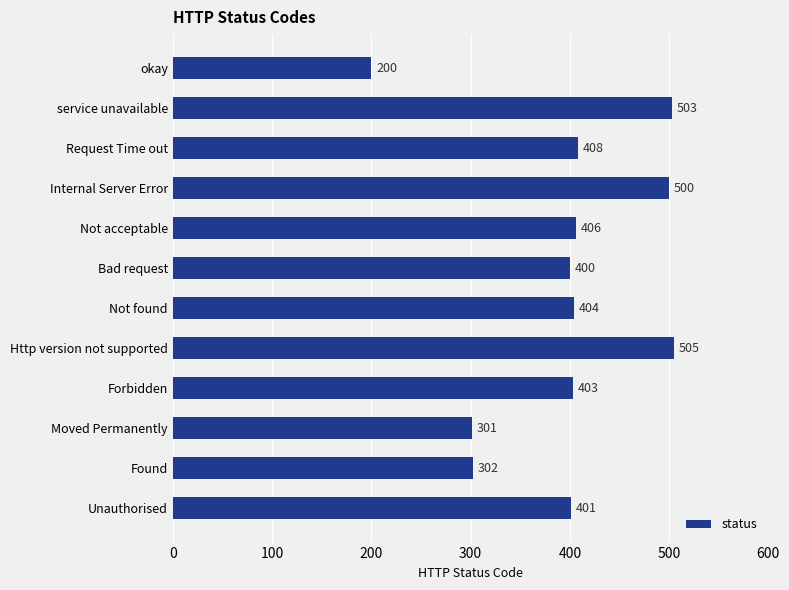

Reading top to bottom, extract all data points from this chart.

200	503	408	500	406	400	404	505	403	301	302	401